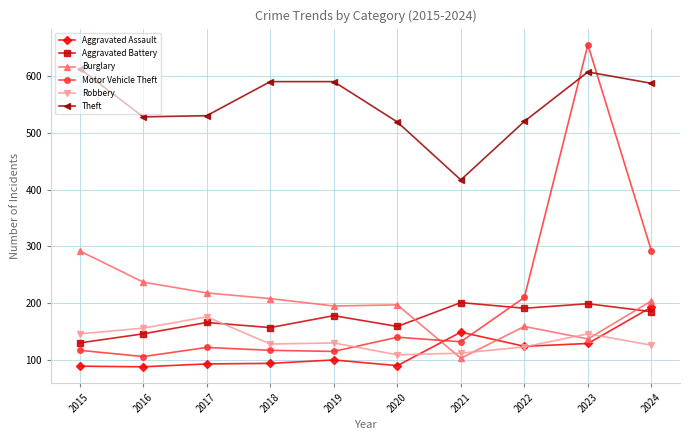

Which series has the largest total across all categories?

Theft